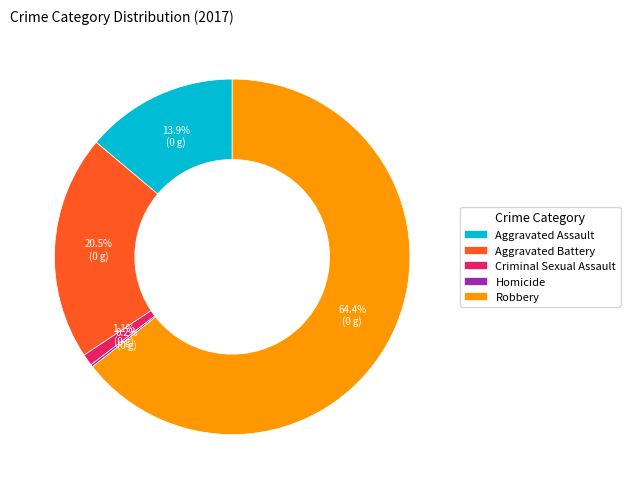

Which slice is the largest?

Robbery